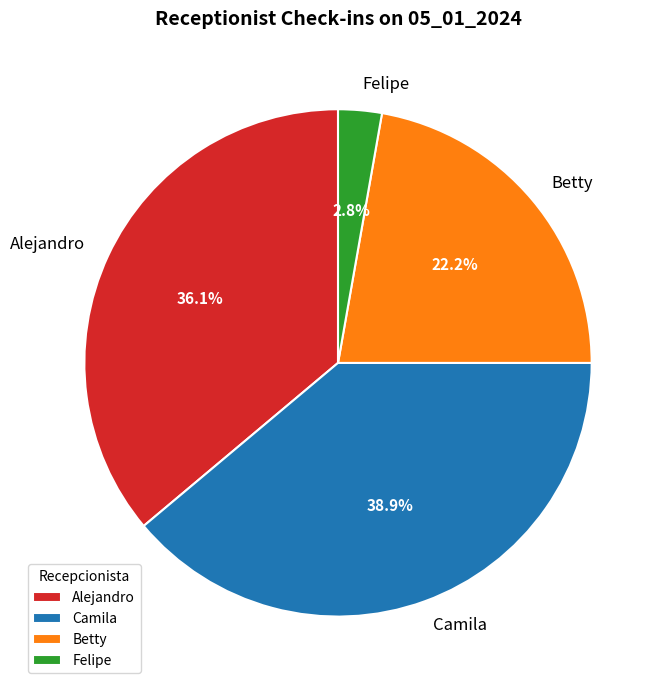

Which has a higher value, Camila or Betty?

Camila